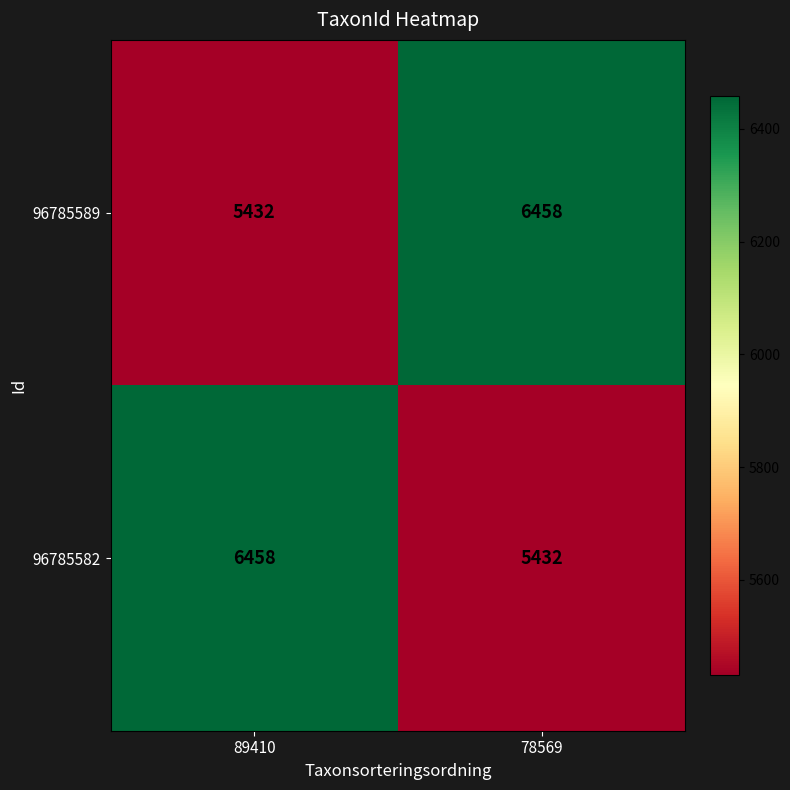

What is the minimum value for 96785589?

5432